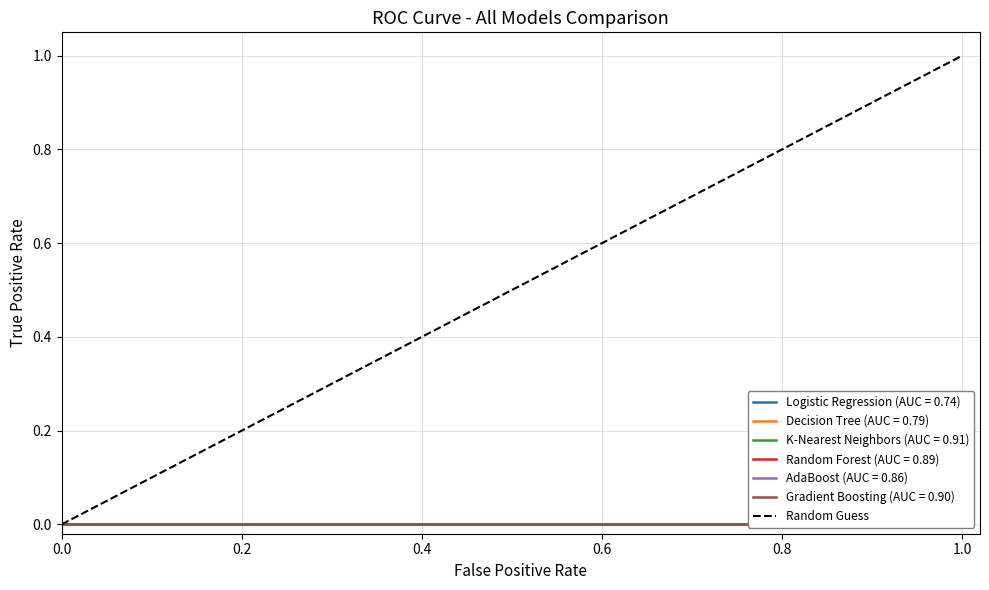

What is the sum of all values?

1